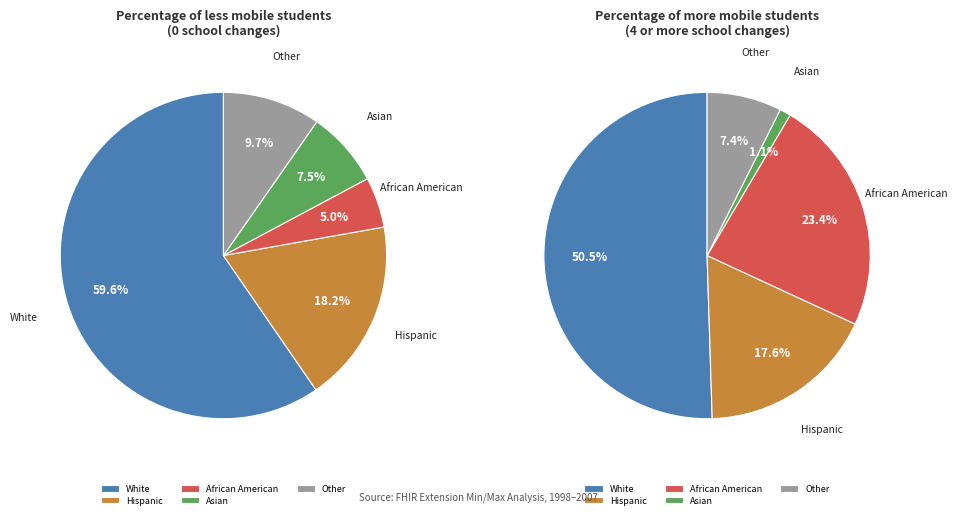

How many slices are in this pie chart?

5